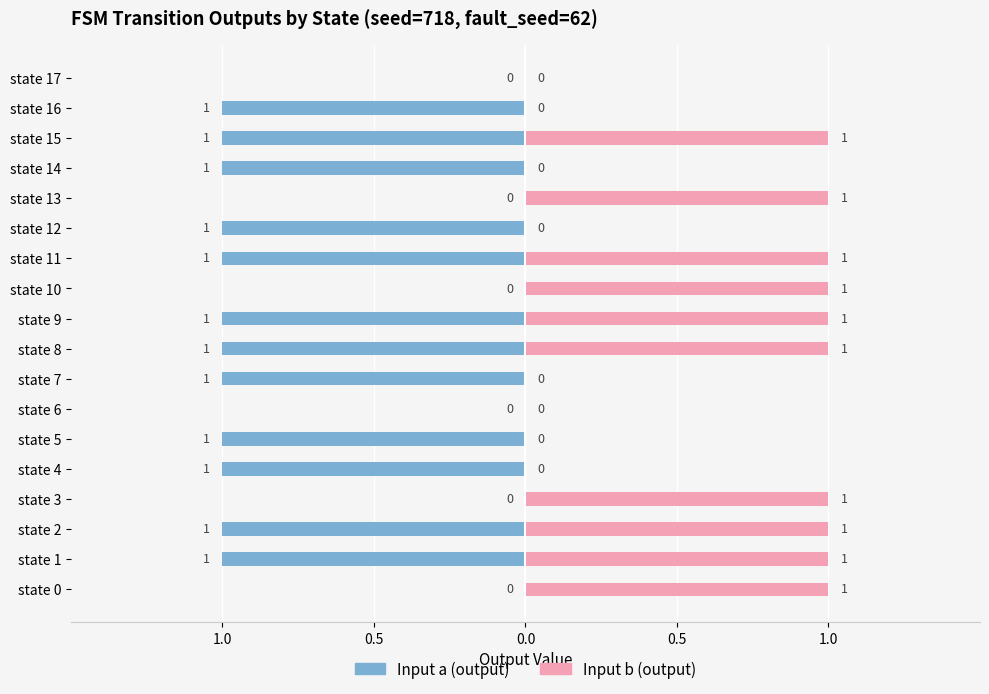

Rank the series at state 0 from lowest to highest value.

Input a (output), Input b (output)